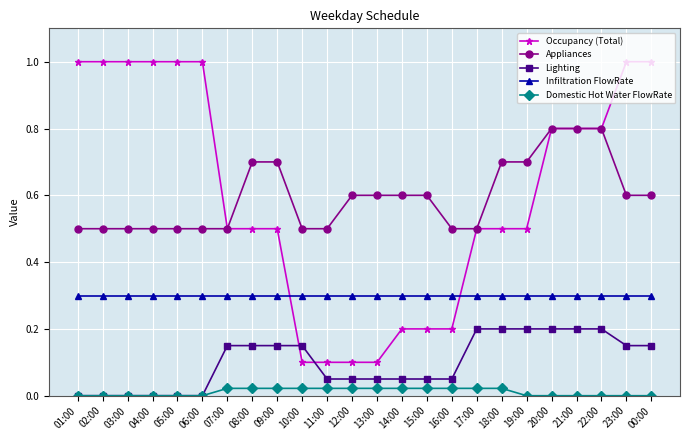

What is the lowest value of the Infiltration FlowRate series?

0.3